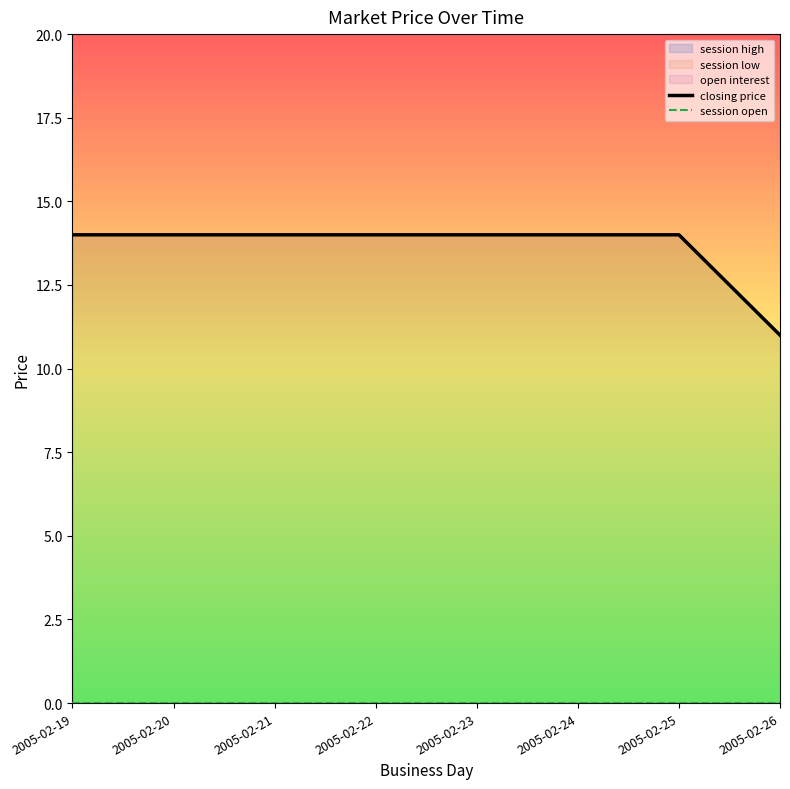

What is the approximate value of closing price at 2005-02-19?

14